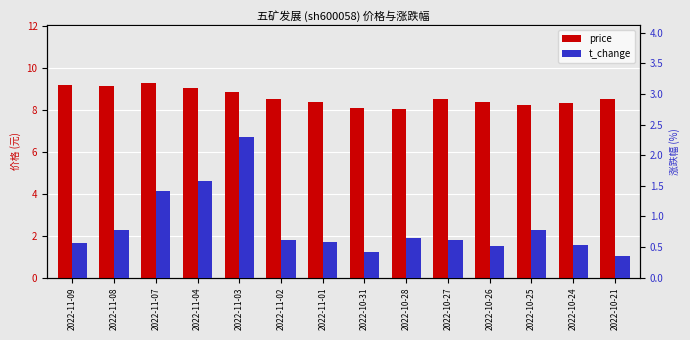

What is the greatest value displayed?

9.2